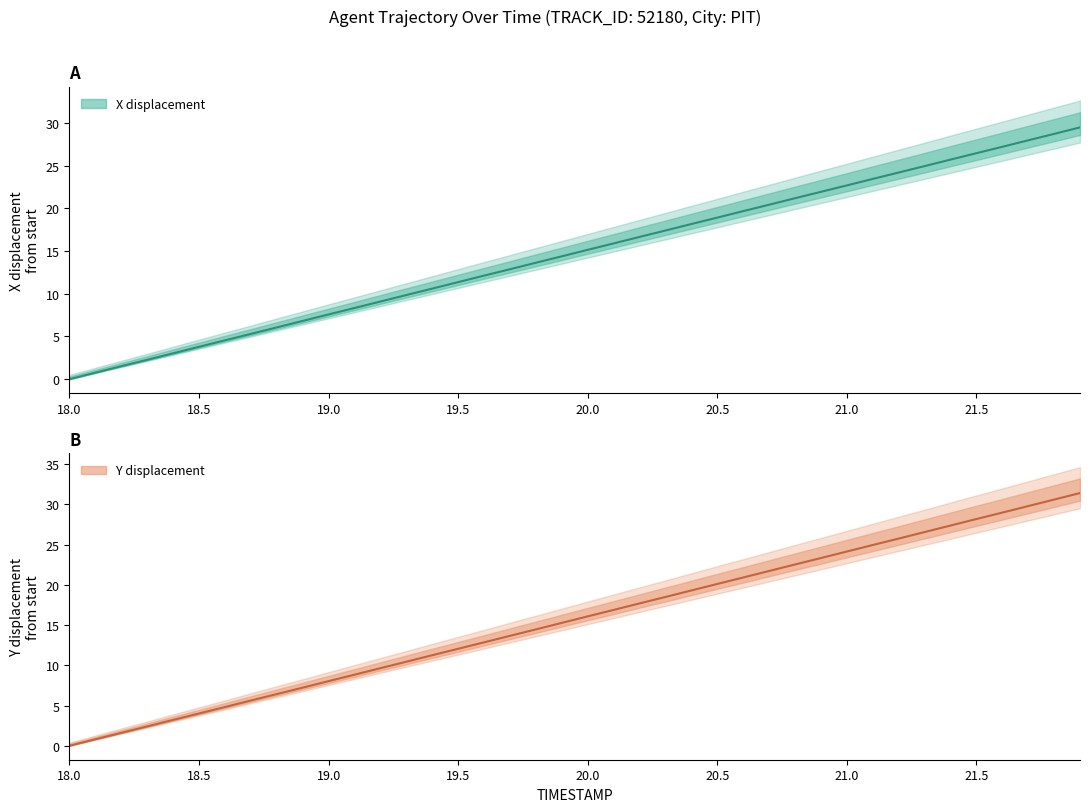

What is the average value of the Y displacement series?

15.7